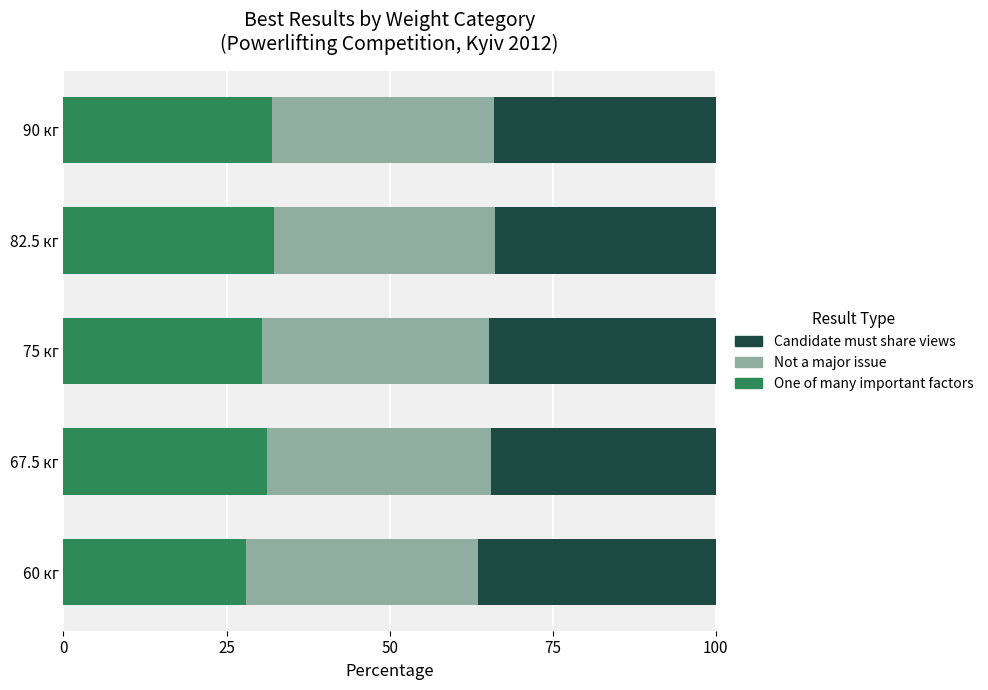

How many categories are shown in the chart?

5